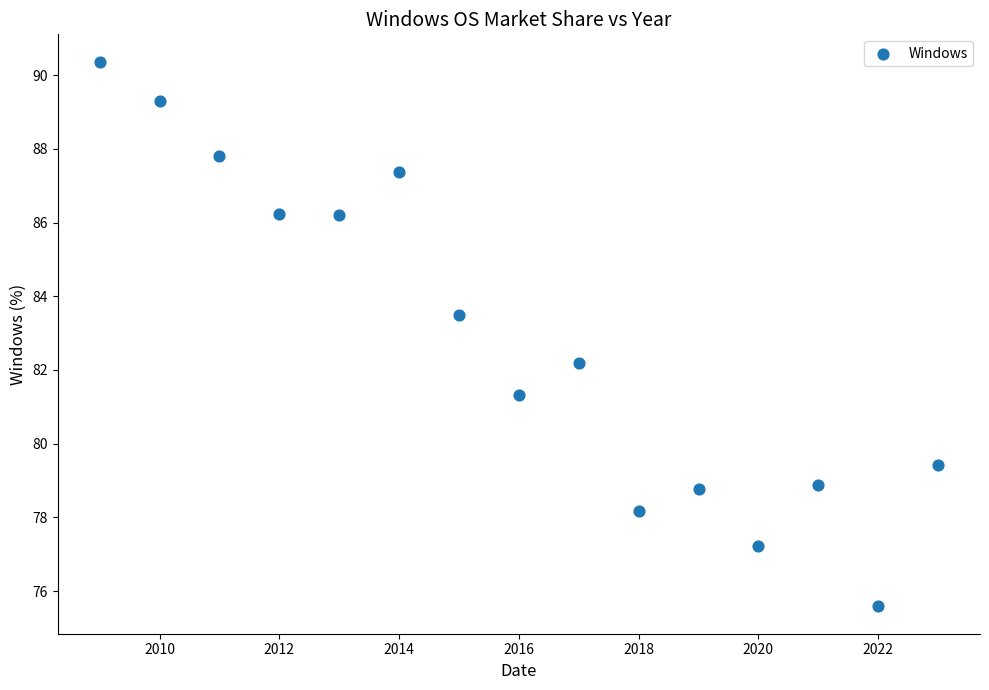

What is the range of Y values (max minus min)?

14.8